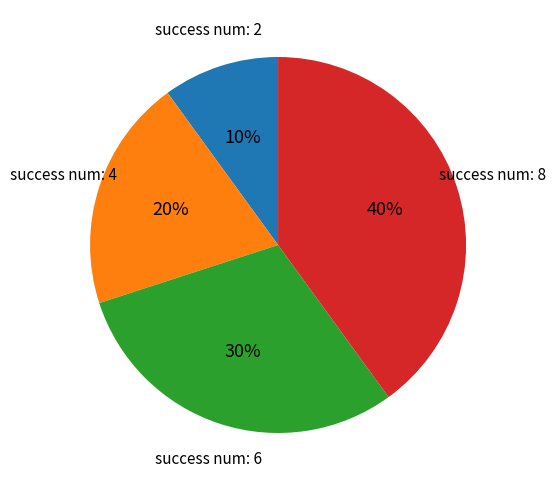

To the nearest percent, what is the average slice percentage?

25%